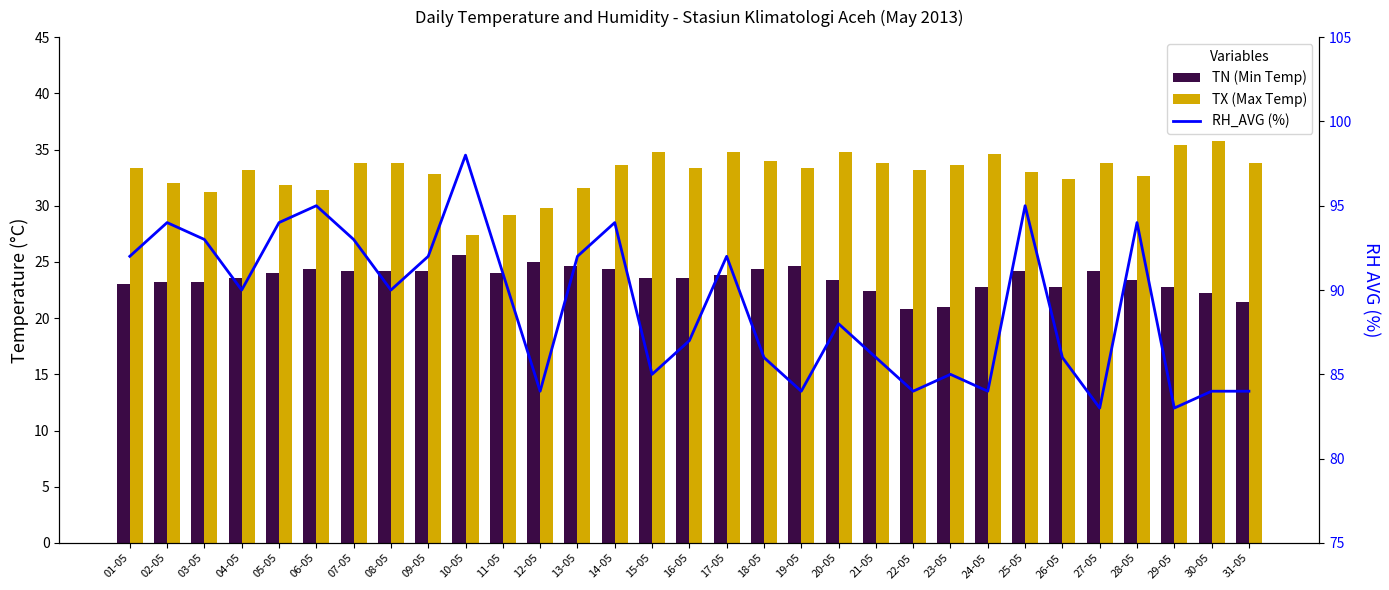

At which label is TX (Max Temp) closest to 31?

03-05